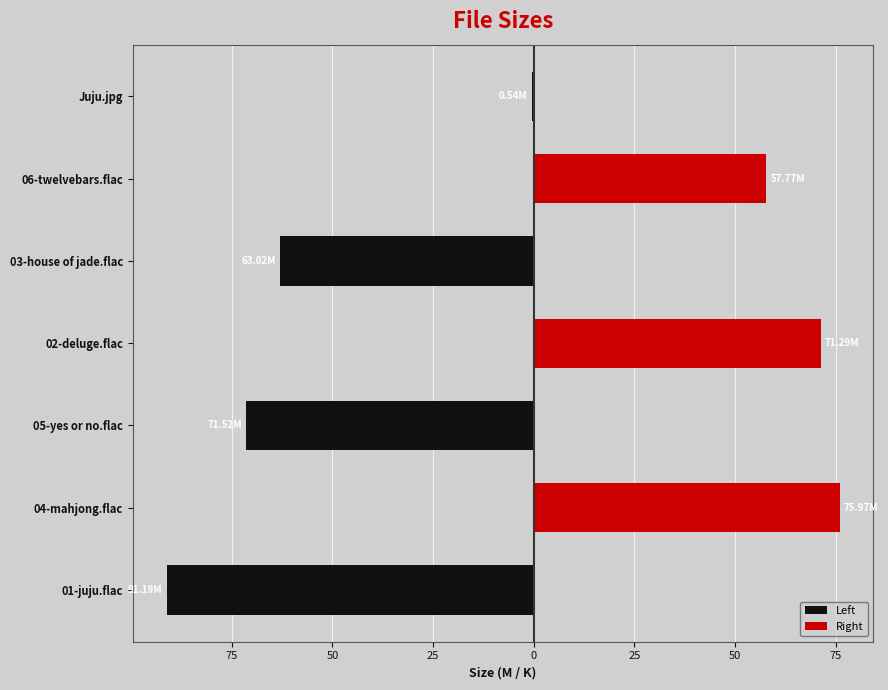

Which series changed the most between 02-deluge.flac and Juju.jpg?

Right